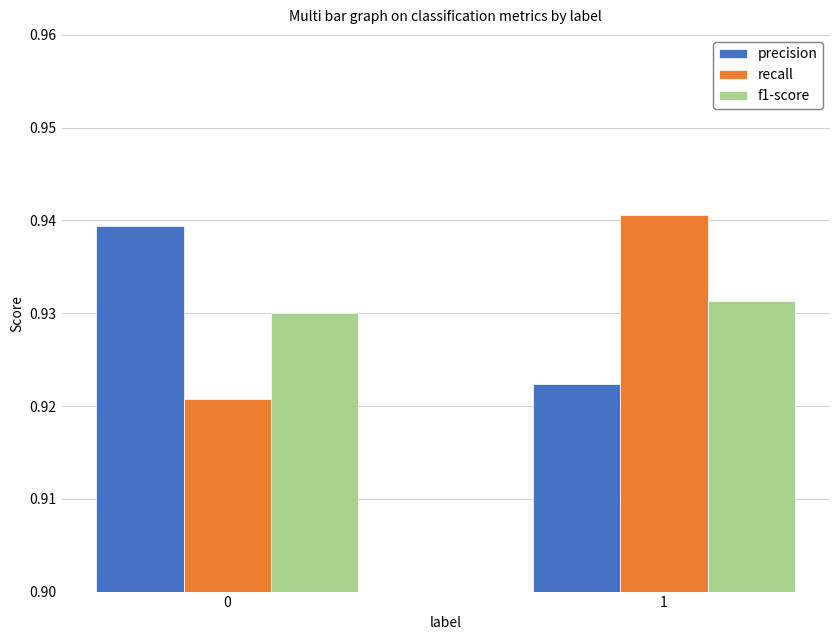

Rank the categories by precision value from highest to lowest.

0, 1